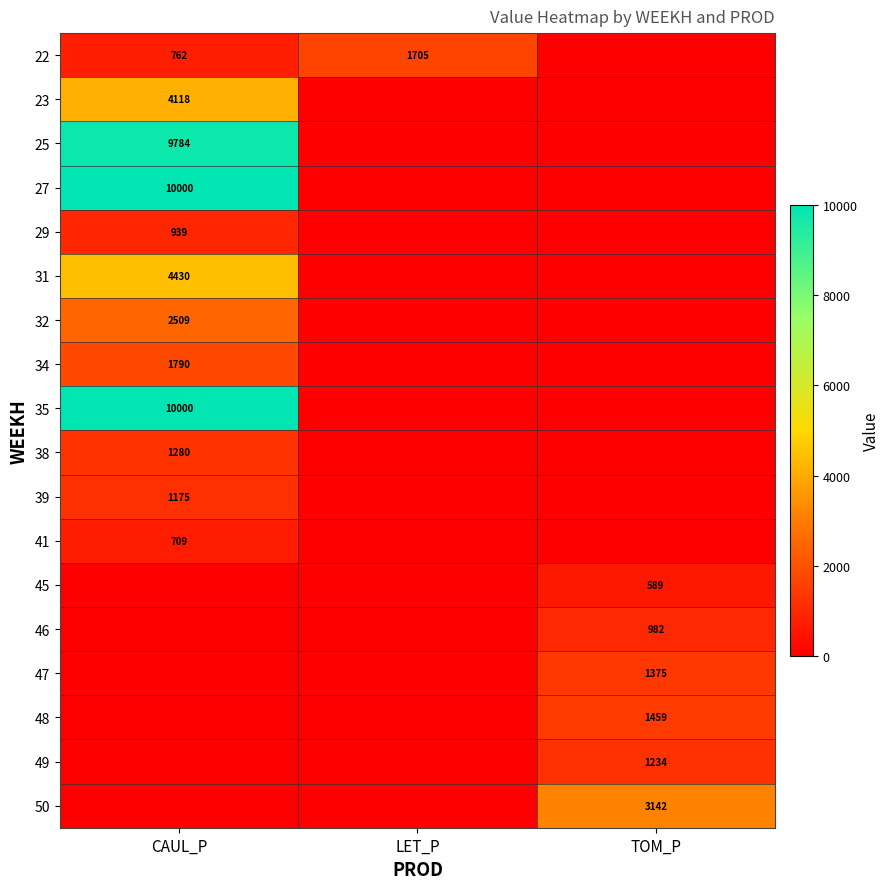

The 47 series shows 1375 at TOM_P. True or false?

True